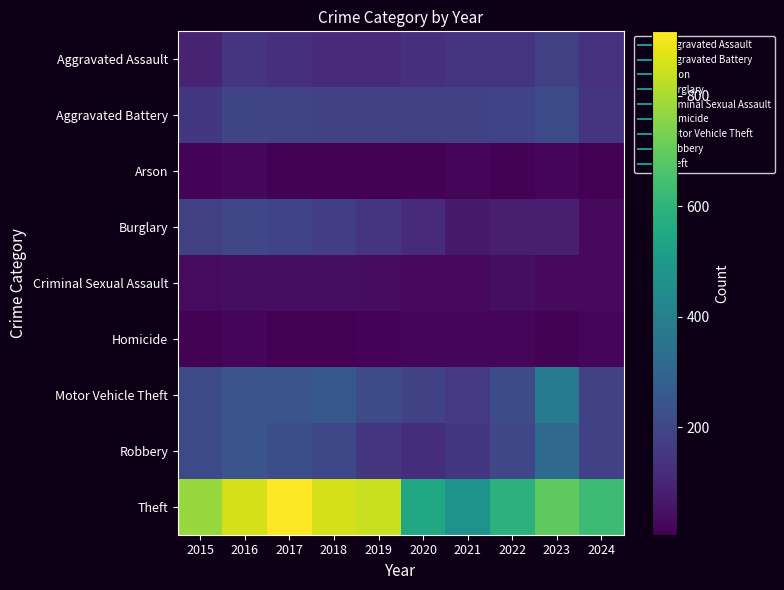

Which category has the lowest value across all series?

2019